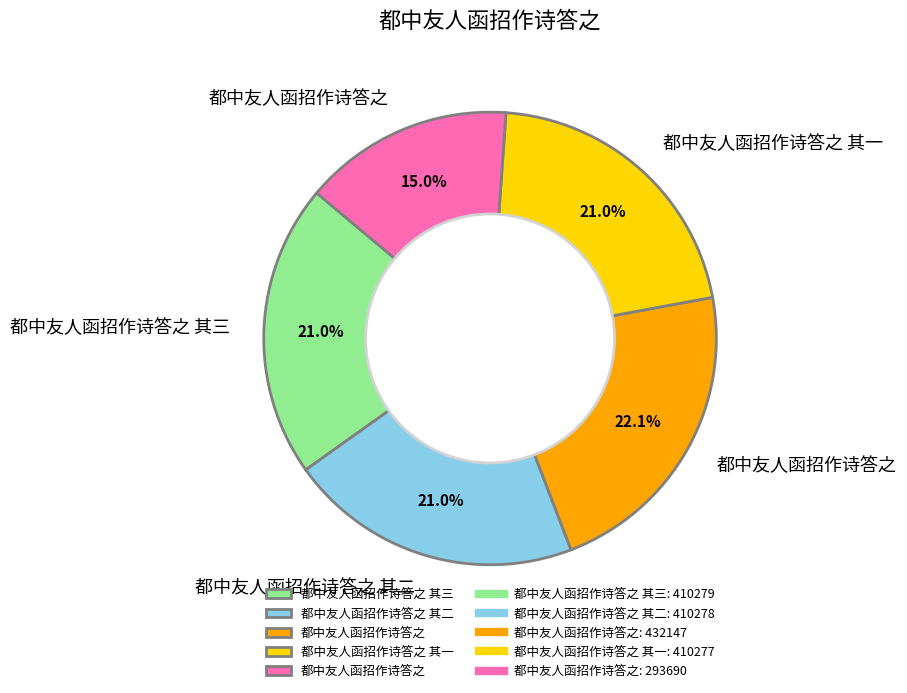

Does any single category account for the majority?

No